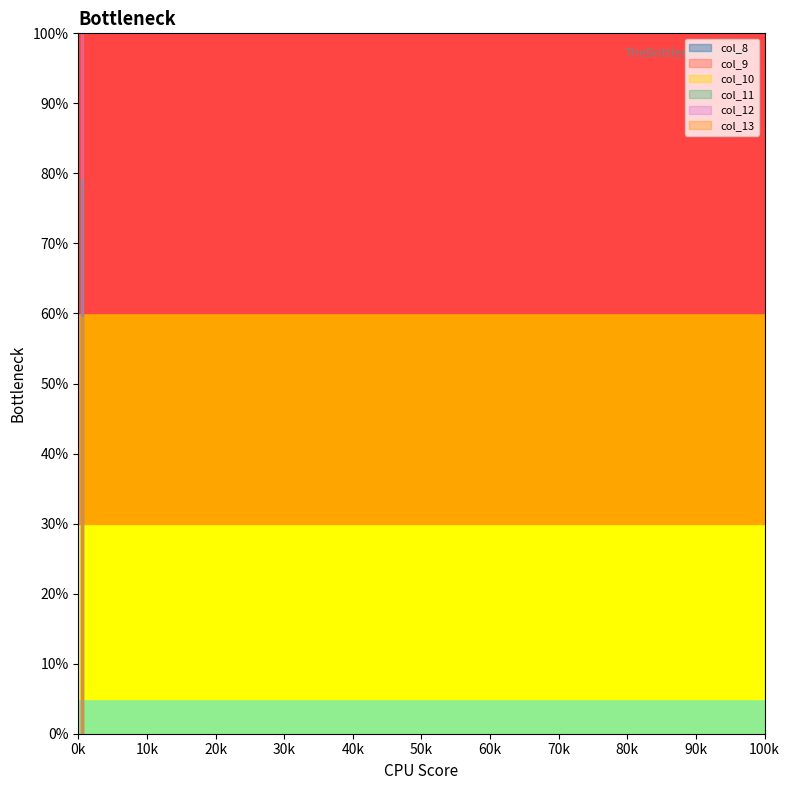

How many lines are shown in the chart?

6